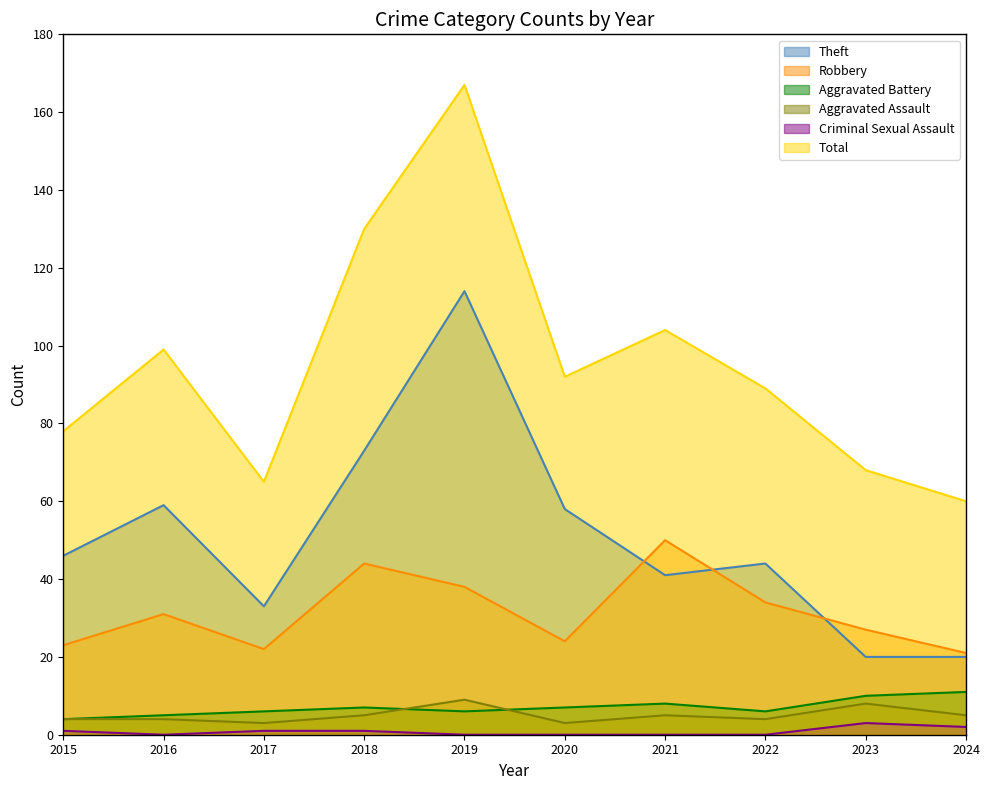

What is the difference between the Total values at 2017 and 2015?

13